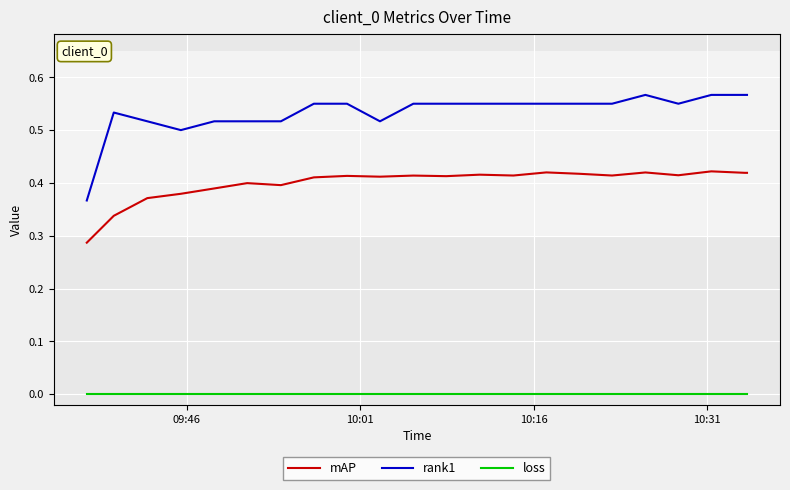

Which series has the largest total across all categories?

rank1